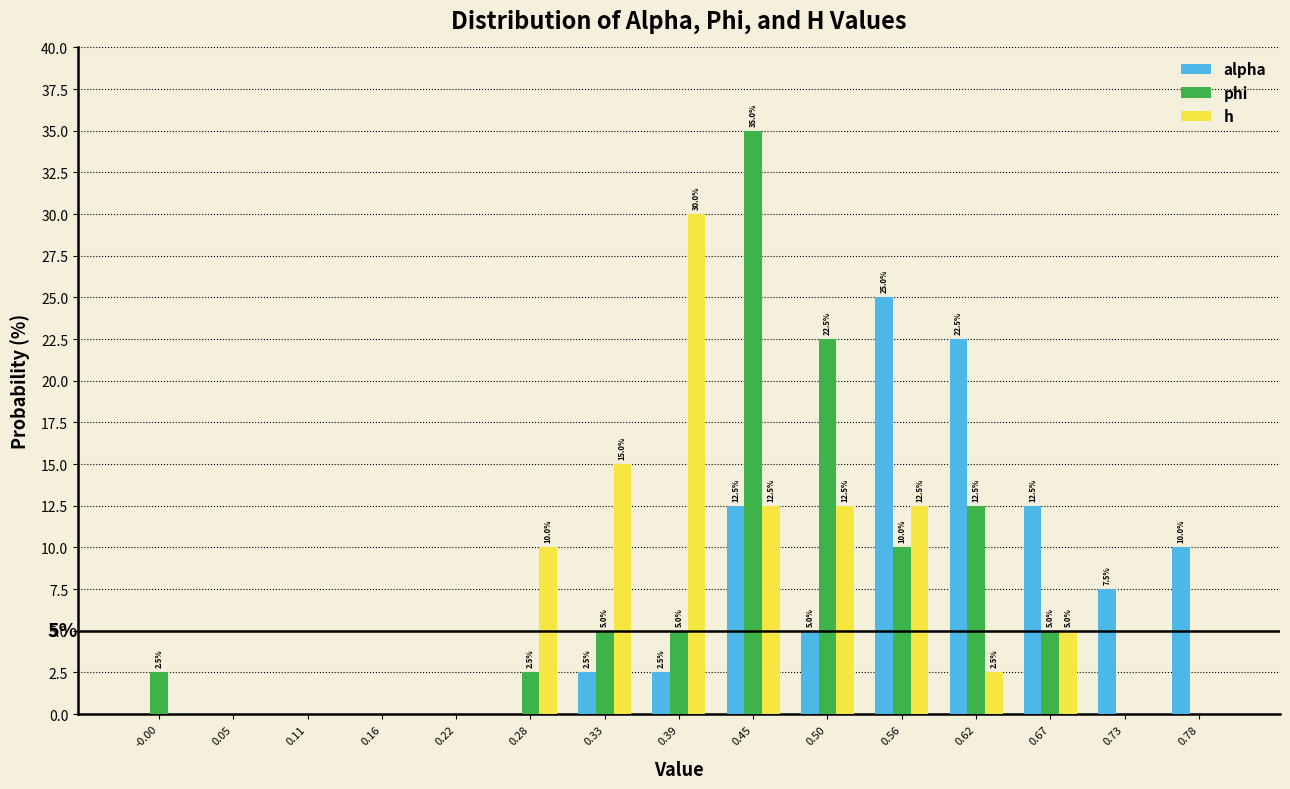

In the h series, which range on the x-axis has the tallest bar?

0.36 to 0.42